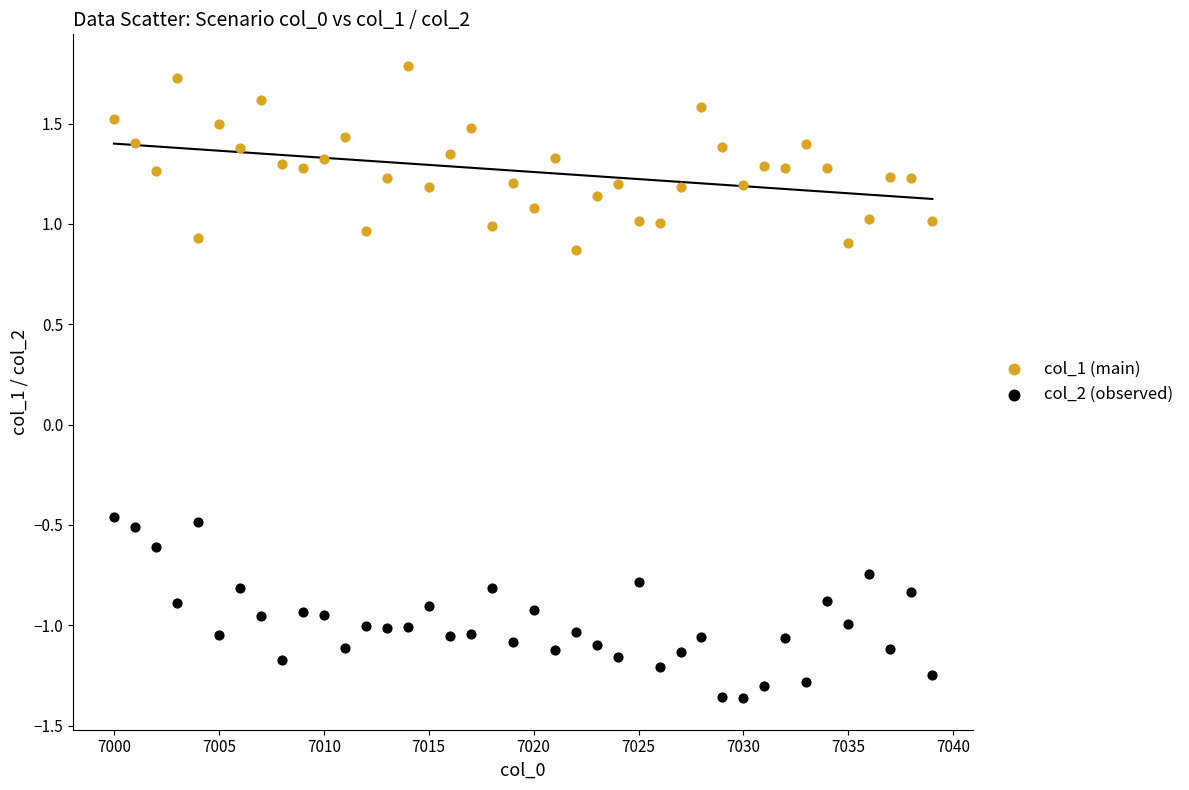

What are all the series names shown in the legend?

col_1 (main), col_2 (observed)